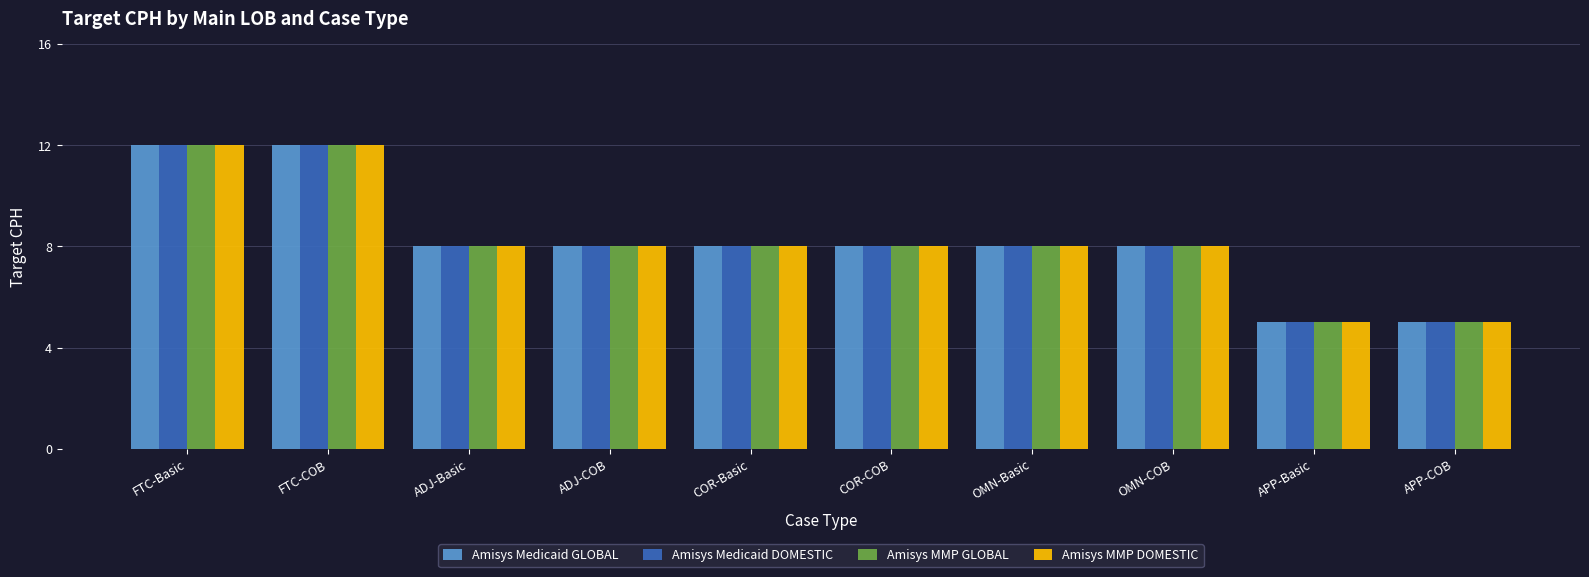

Where does the Amisys Medicaid DOMESTIC series first go above 8?

FTC-Basic